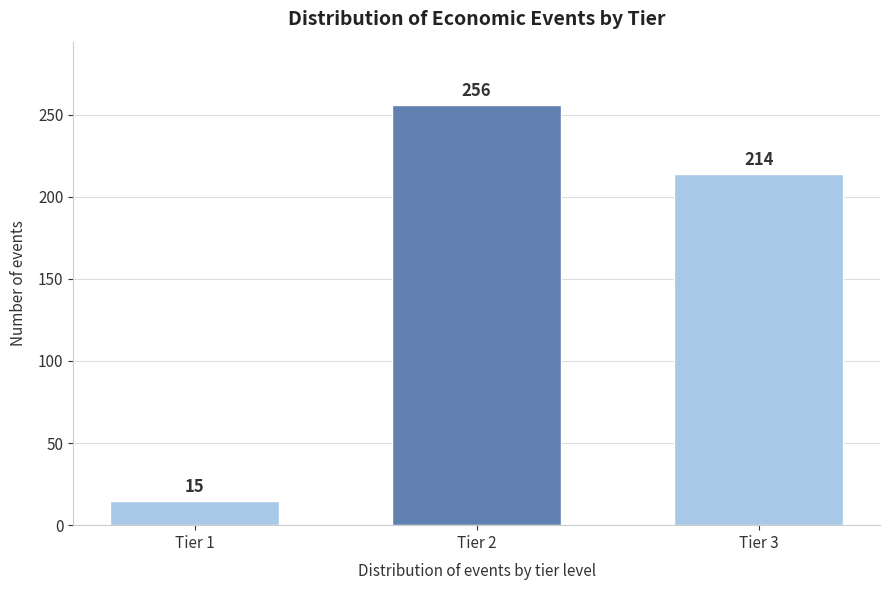

Reading right to left, what are all the values shown in this chart?

Tier 3=214	Tier 2=256	Tier 1=15